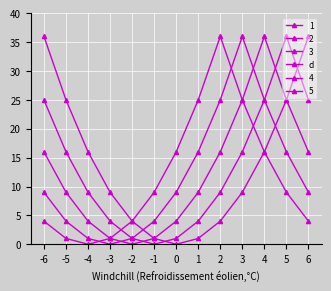

What is the value of the 4 point at the 5th from the left?

1